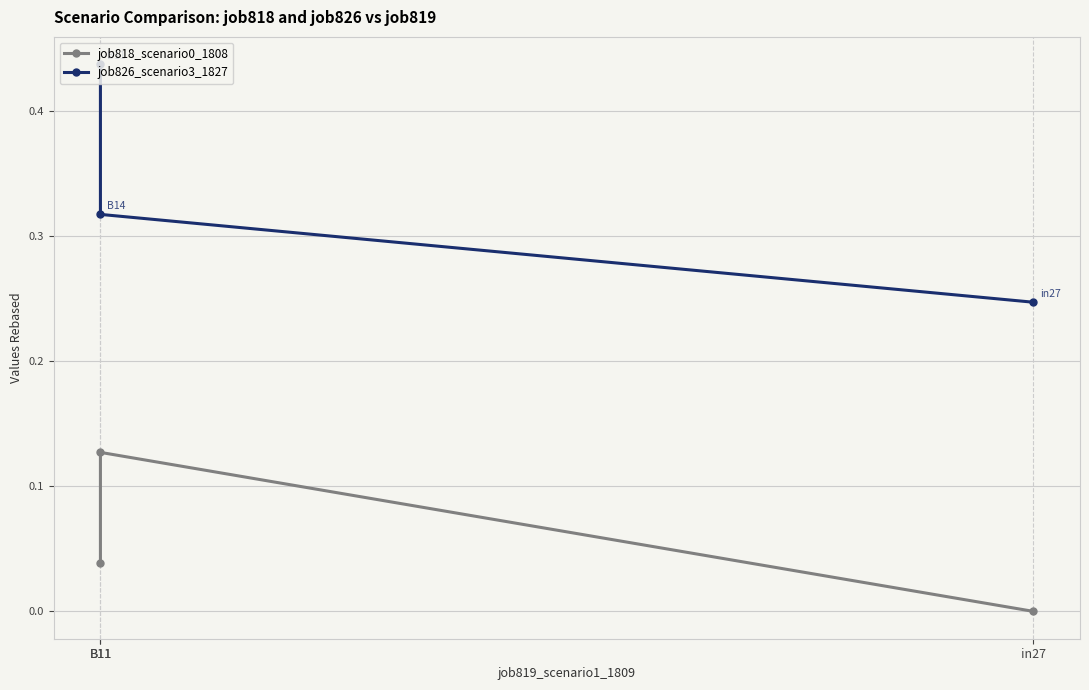

At in27, list the series in order from smallest to largest.

job818_scenario0_1808, job826_scenario3_1827